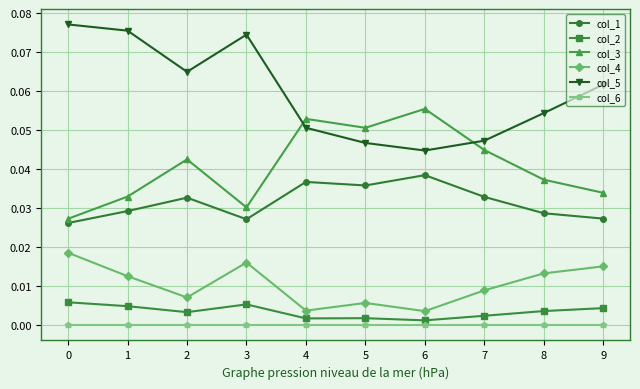

Is the value of col_1 at 2 greater than the value of col_4 at 1?

Yes